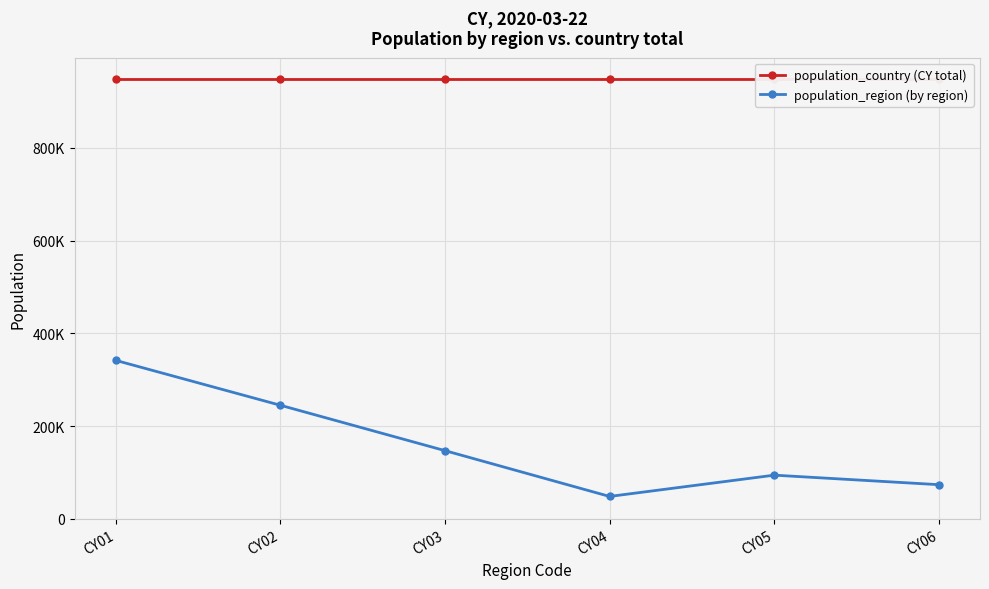

List the labels in order of population_region (by region) value, largest first.

CY01, CY02, CY03, CY05, CY06, CY04